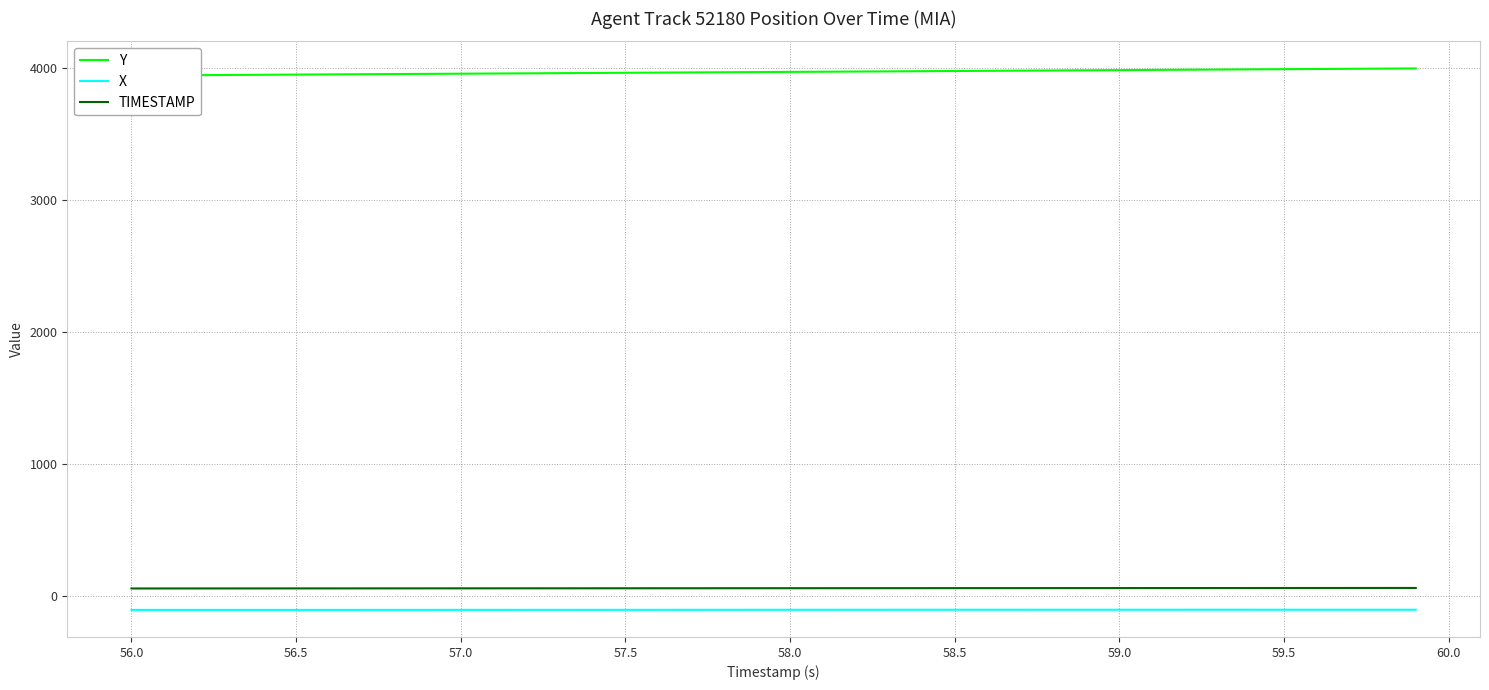

How many values in the Y series exceed 3971?

20